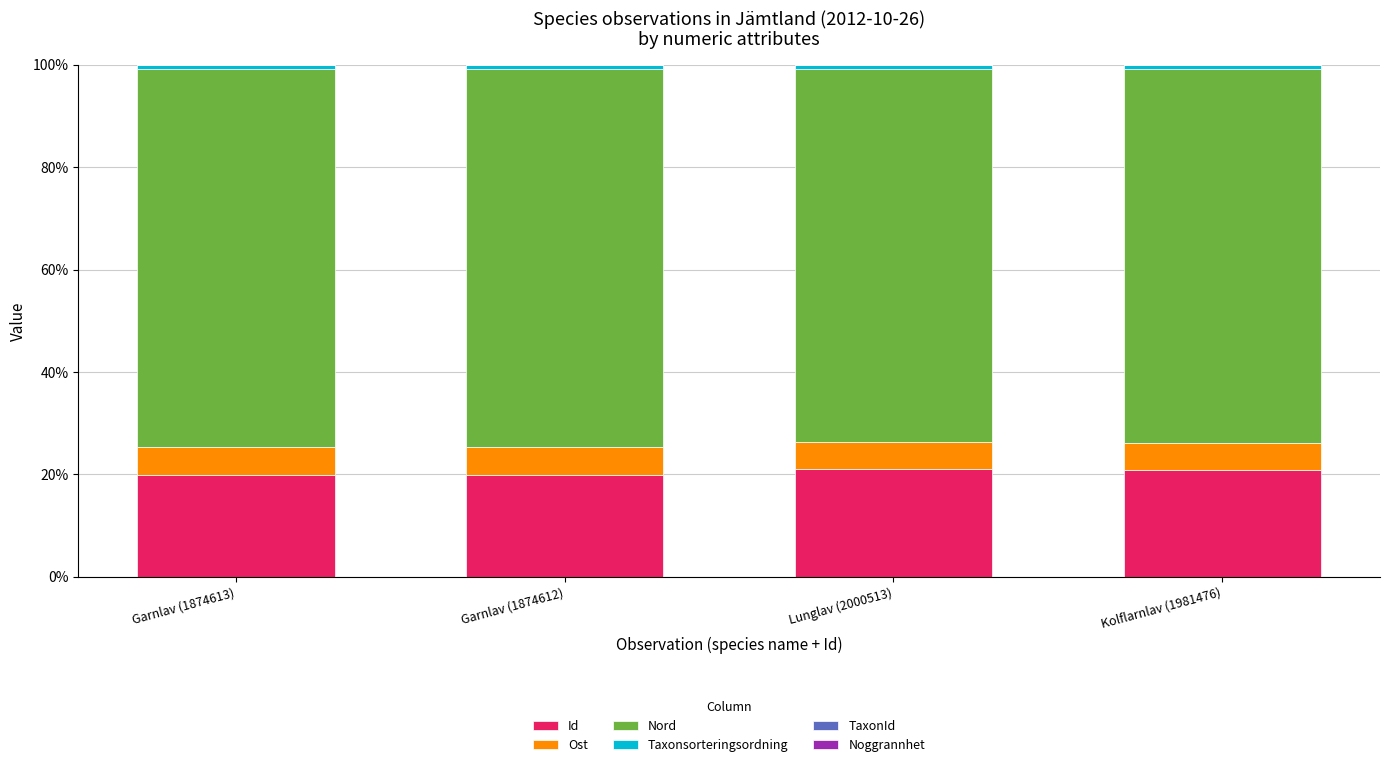

Are the bars grouped side by side (vs. stacked)?

No